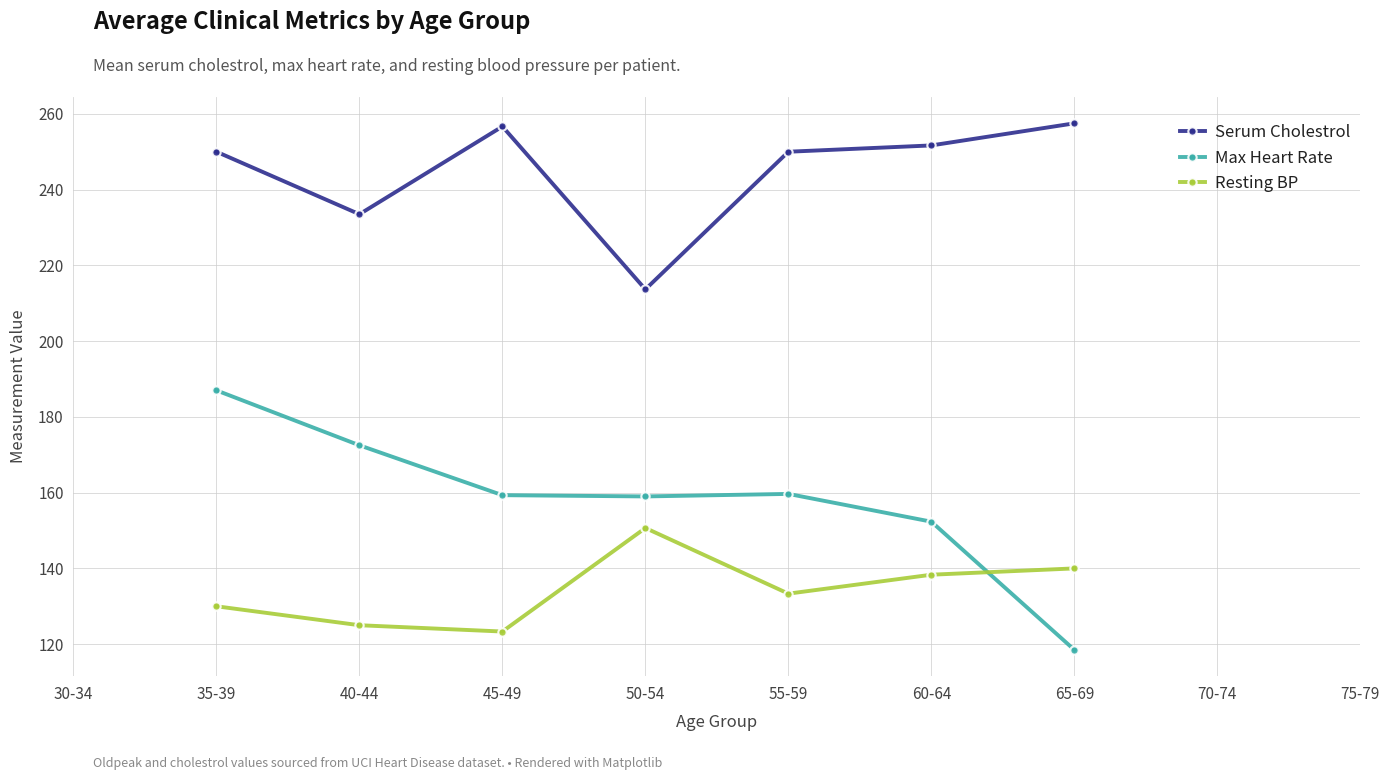

How many lines are shown in the chart?

3